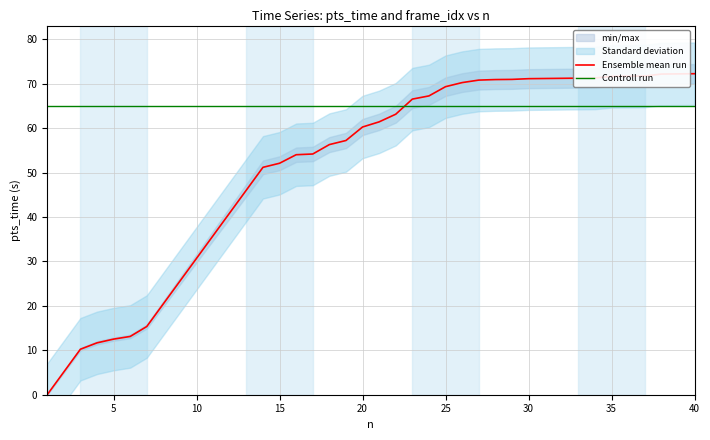

List the series in order of their peak value, highest first.

Ensemble mean run, Controll run